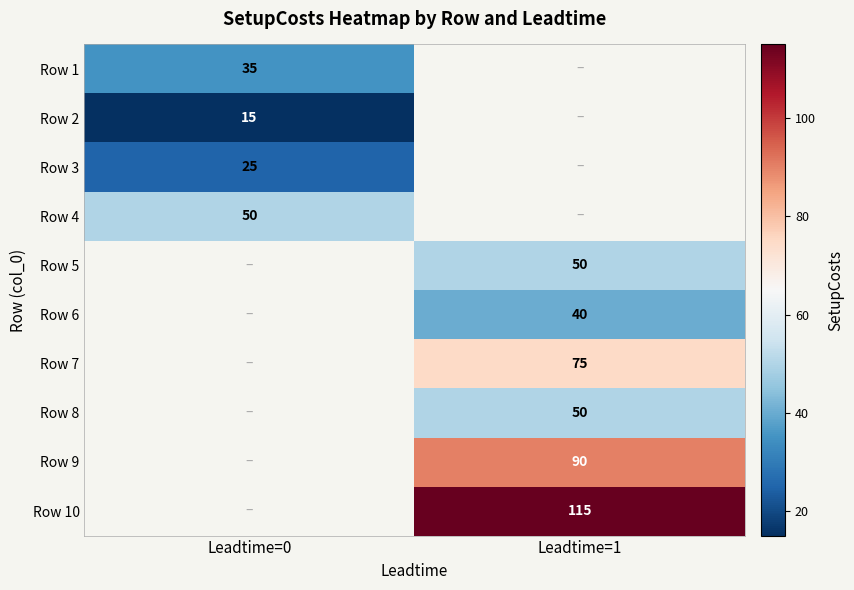

The Row 5 series shows 50 at Leadtime=1. True or false?

True